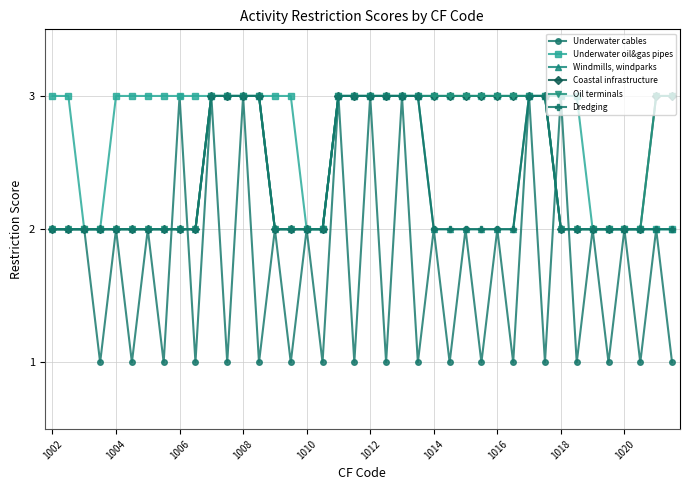

Reading left to right, extract all data points from this chart.

Underwater cables: 2	2	2	1	2	1	2	1	3	1	3	1	3	1	2	1	2	1	3	1	3	1	3	1	2	1	2	1	2	1	3	1	3	1	2	1	2	1	2	1
Underwater oil&gas pipes: 3	3	2	2	3	3	3	3	3	3	3	3	3	3	3	3	2	2	3	3	3	3	3	3	3	3	3	3	3	3	3	3	3	3	2	2	2	2	2	2
Windmills, windparks: 2	2	2	2	2	2	2	2	2	2	3	3	3	3	2	2	2	2	3	3	3	3	3	3	2	2	2	2	2	2	3	3	2	2	2	2	2	2	2	2
Coastal infrastructure: 2	2	2	2	2	2	2	2	2	2	3	3	3	3	2	2	2	2	3	3	3	3	3	3	3	3	3	3	3	3	3	3	2	2	2	2	2	2	3	3
Oil terminals: 2	2	2	2	2	2	2	2	2	2	3	3	3	3	2	2	2	2	3	3	3	3	3	3	3	3	3	3	3	3	3	3	2	2	2	2	2	2	3	3
Dredging: 2	2	2	2	2	2	2	2	2	2	3	3	3	3	2	2	2	2	3	3	3	3	3	3	2	2	2	2	2	2	3	3	2	2	2	2	2	2	2	2